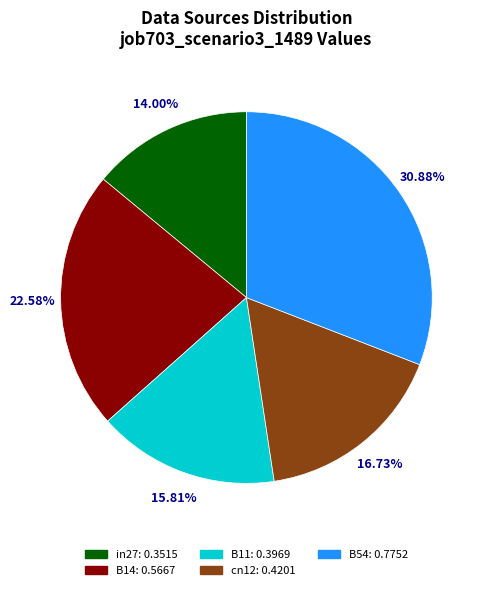

To the nearest percent, what is the average slice percentage?

20%